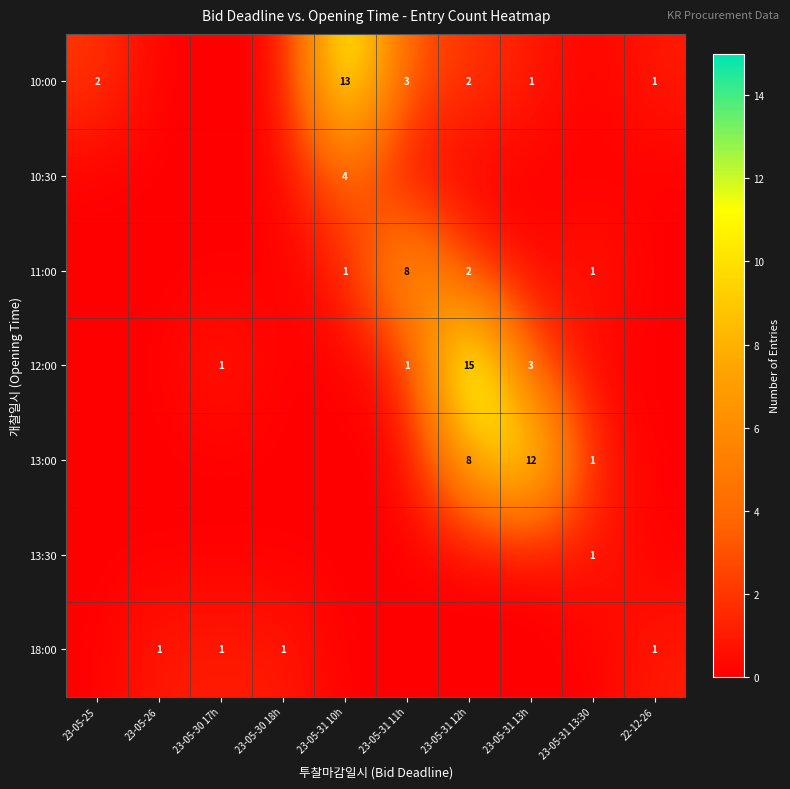

The 11:00 series shows 1 at 23-05-31 10h. True or false?

True